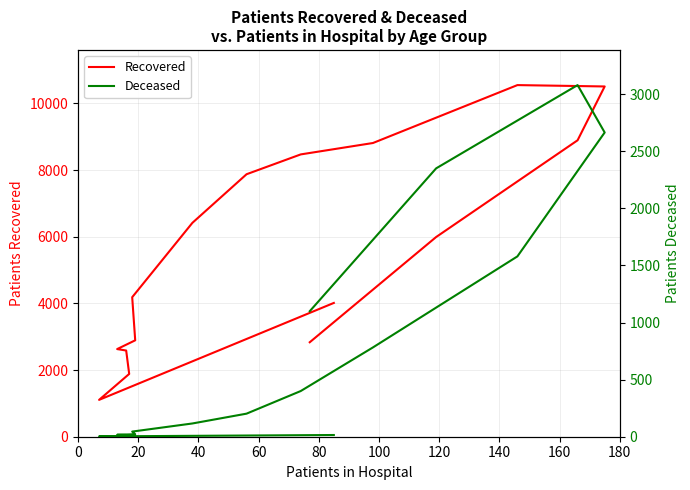

At 160, list the series in order from smallest to largest.

Deceased, Recovered